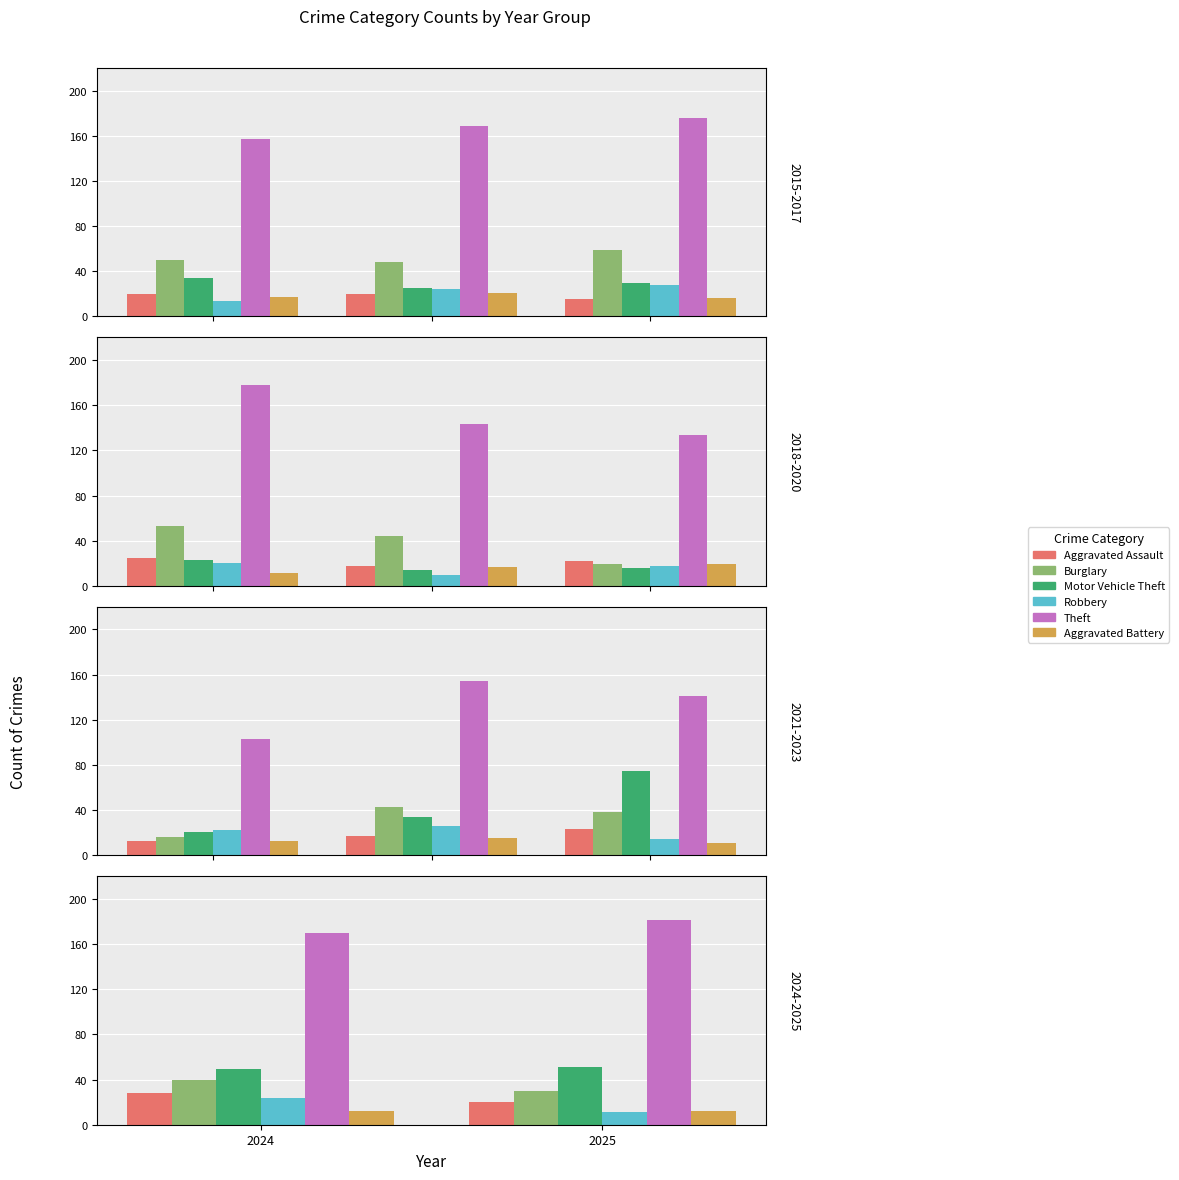

Are the bars grouped side by side (vs. stacked)?

Yes